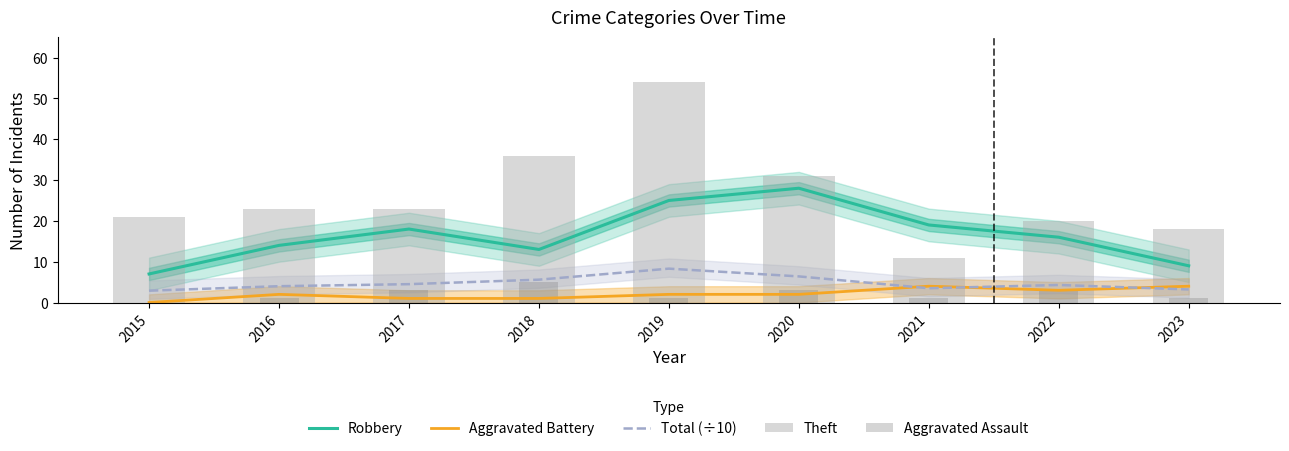

At which label does Robbery first exceed 16?

2017